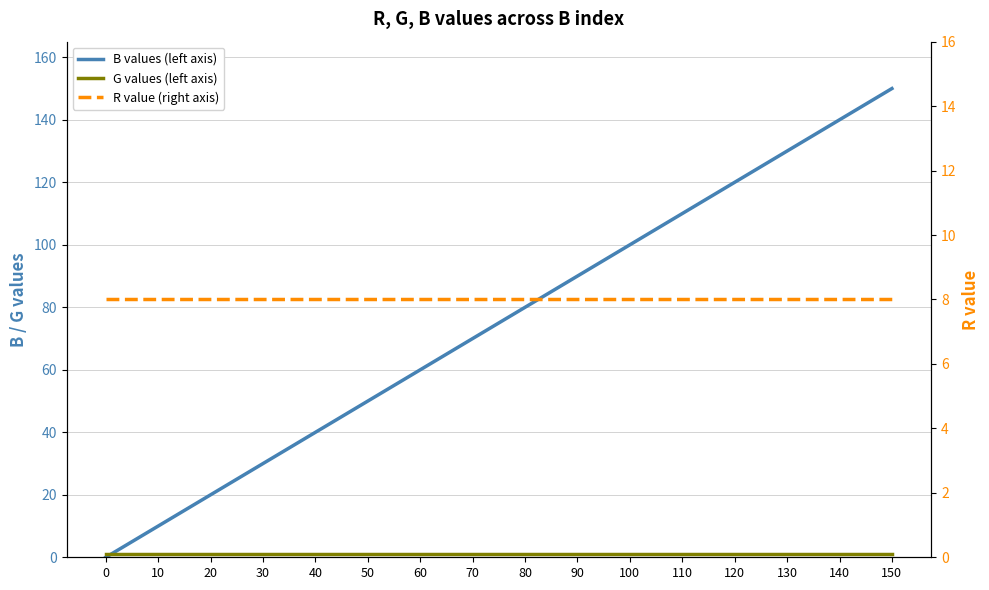

How many data points in B values (left axis) are above 80?

7